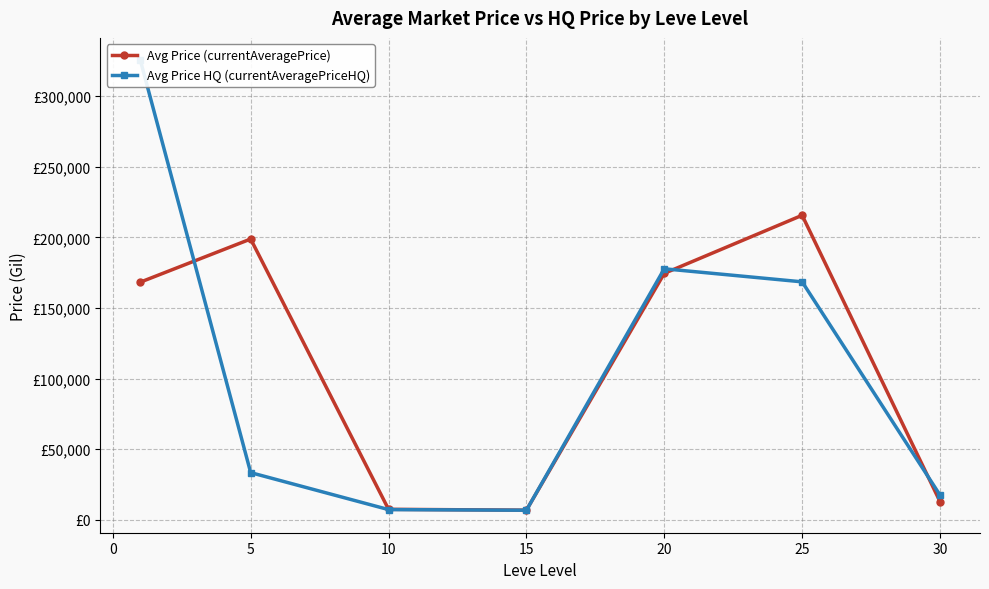

Which series has the largest range (max minus min)?

Avg Price HQ (currentAveragePriceHQ)